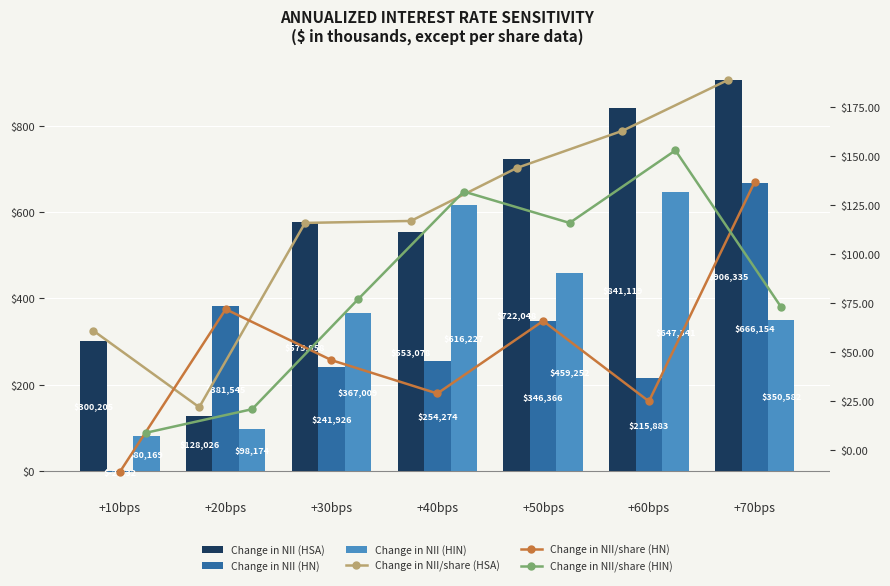

How many data points in Change in NII/share (HIN) are above 77?

3